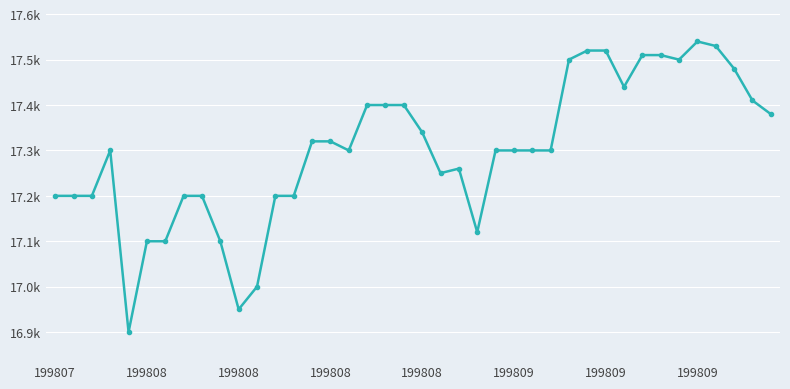

Is this an area chart (filled region under the line)?

No